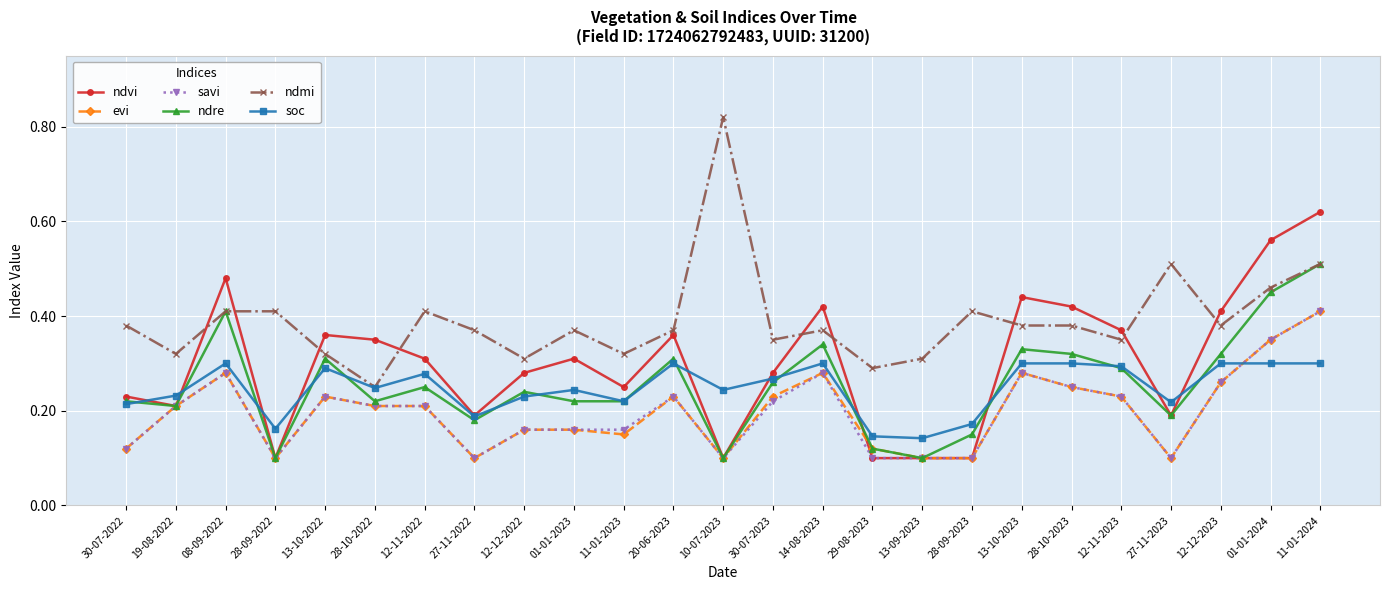

What is the sum of the ndvi values at 08-09-2022 and 27-11-2023?

0.7